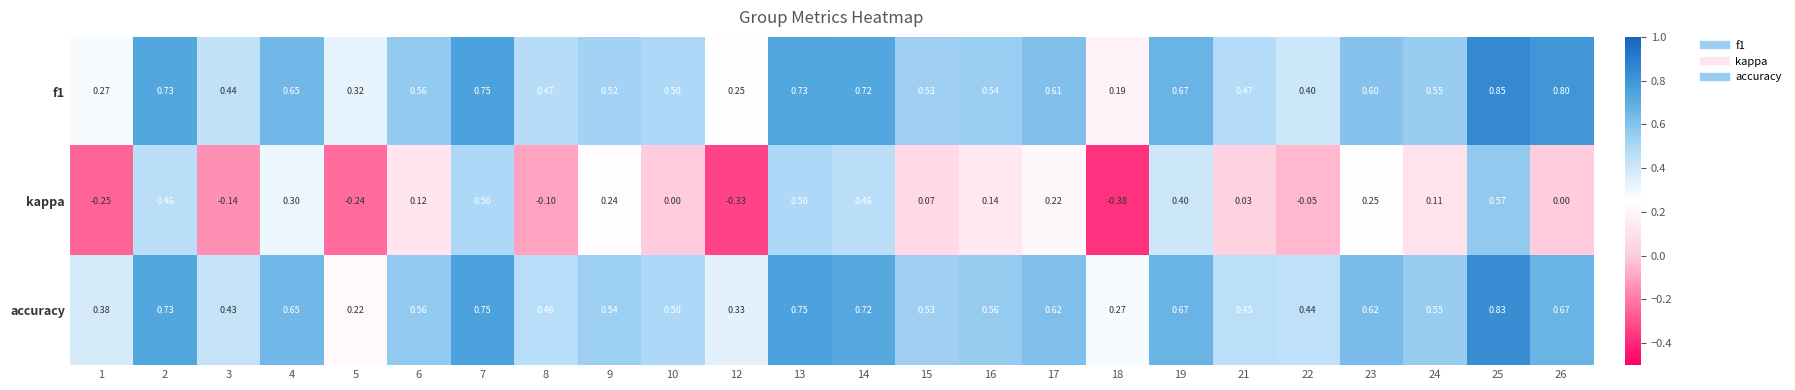

Which series has the largest total across all categories?

accuracy